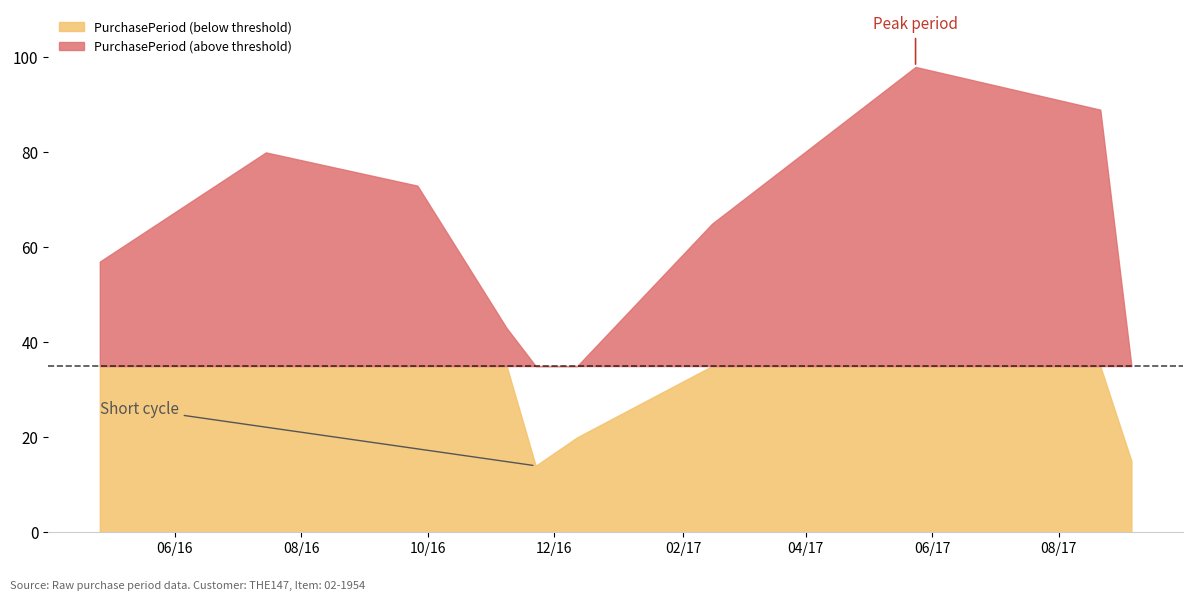

How many data points are less than 65?

5